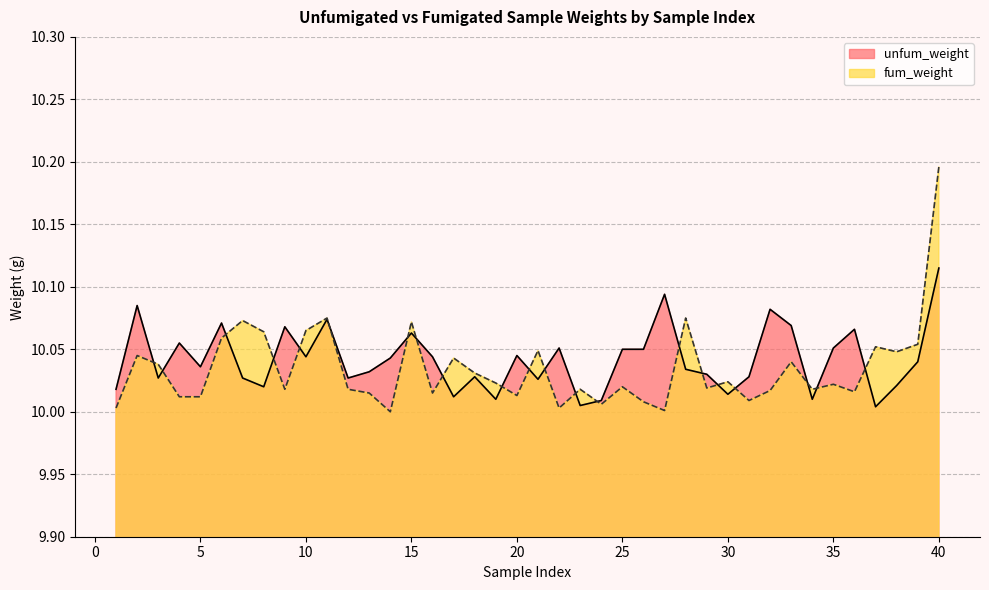

Rank the series by their maximum value, from highest to lowest.

fum_weight, unfum_weight